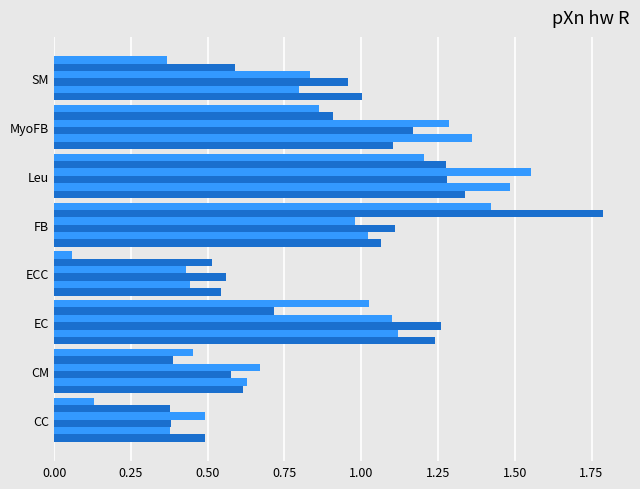

What is the minimum value shown in the chart?

0.1